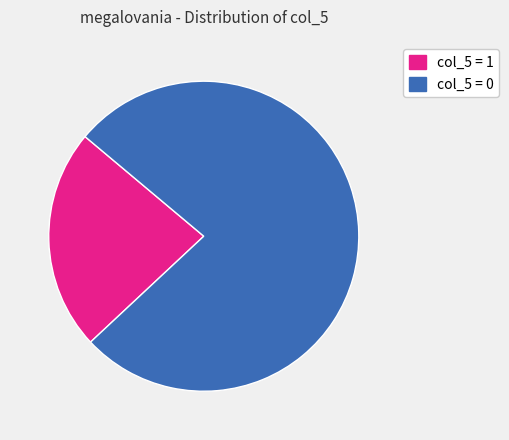

The col_5 = 0 slice represents 69% of the pie. True or false?

False